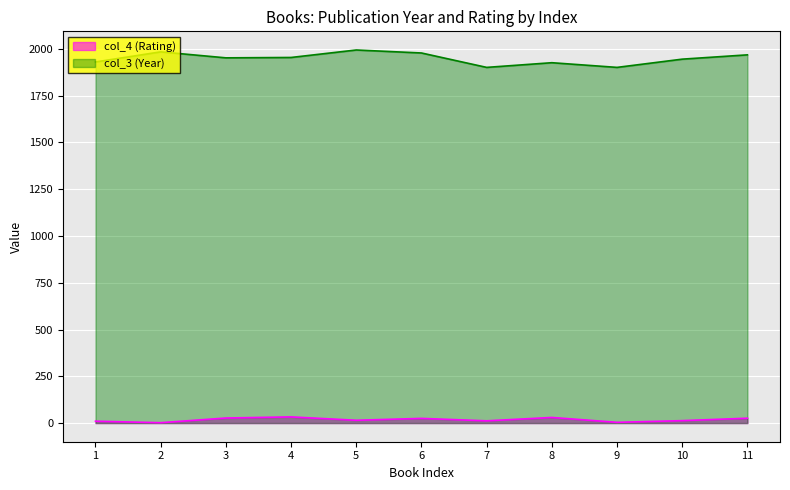

The col_4 series shows 3 at 1. True or false?

False